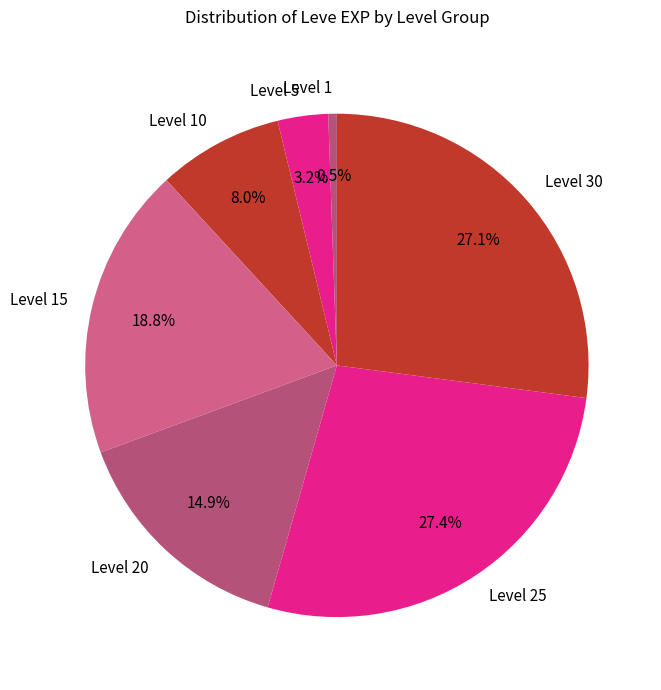

Approximately how many times larger is the value at Level 15 compared to Level 25?

0.7